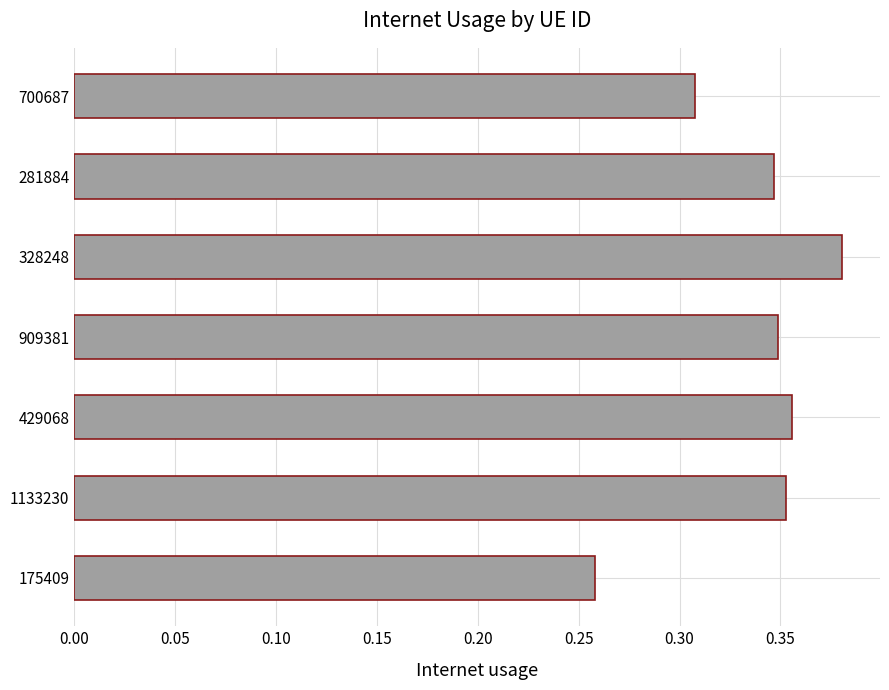

What is the sum of the values at 1133230 and 175409?

0.6